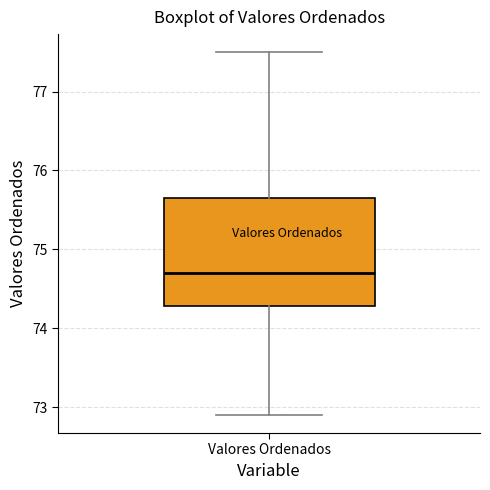

Where does the median line of the box for Valores Ordenados sit on the y-axis? The values are not printed on the chart, so give them approximately, as read against the axis.

74.7